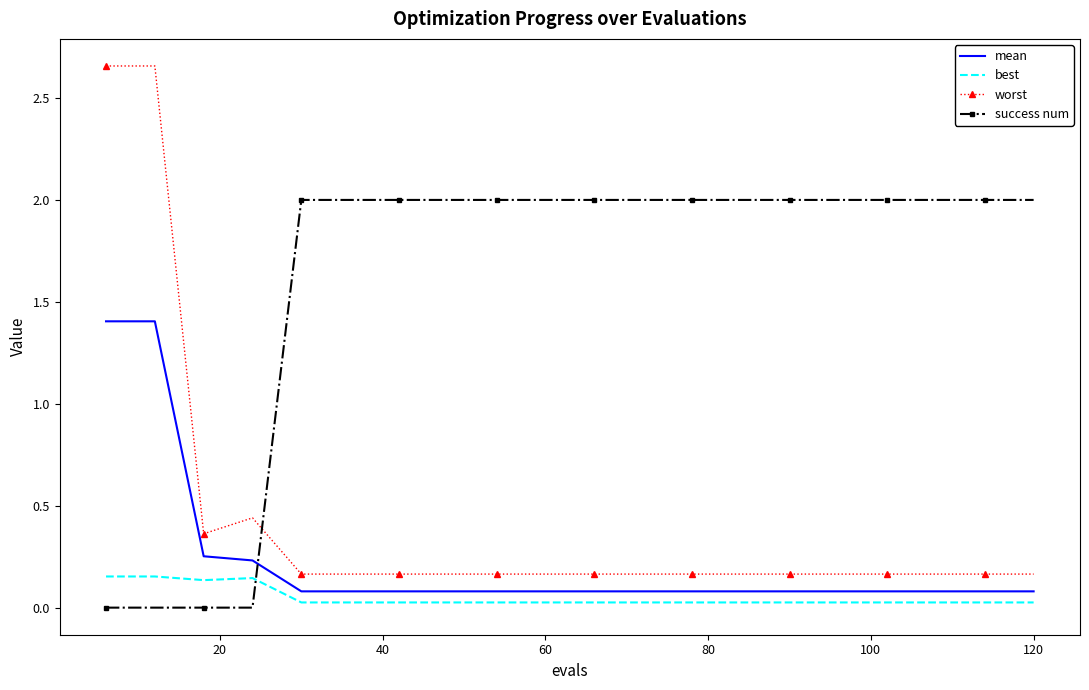

Which series has the largest range (max minus min)?

worst